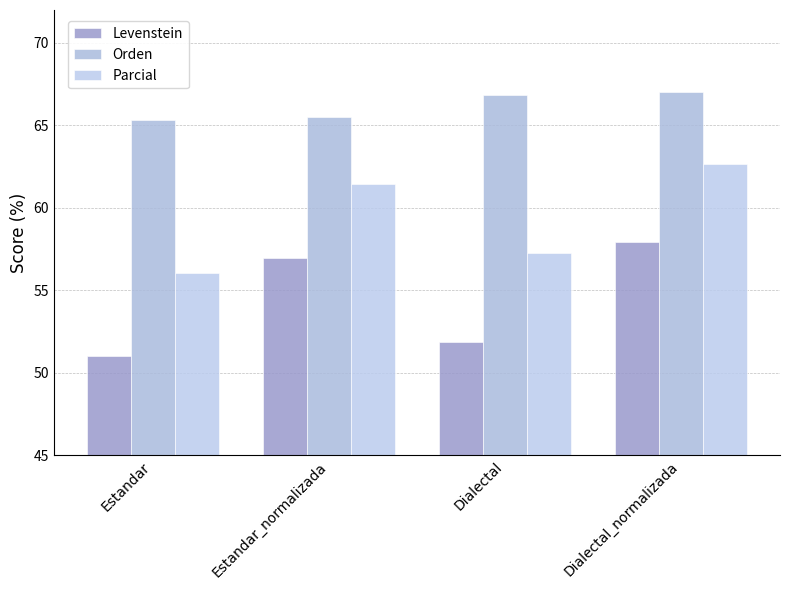

What are all the series names shown in the legend?

Levenstein, Orden, Parcial